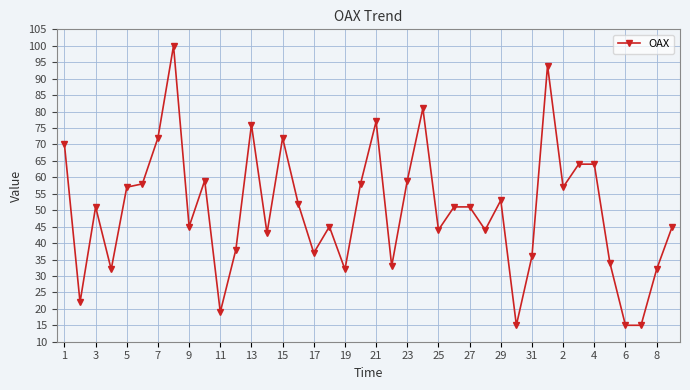

What is the difference between the maximum and minimum values?

85